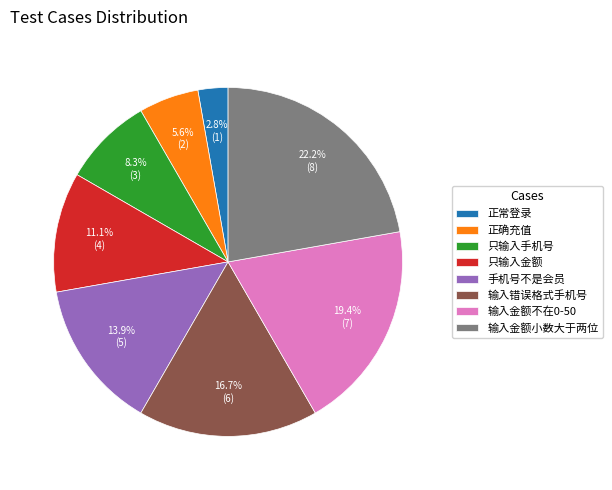

How many segments does this pie chart have?

8